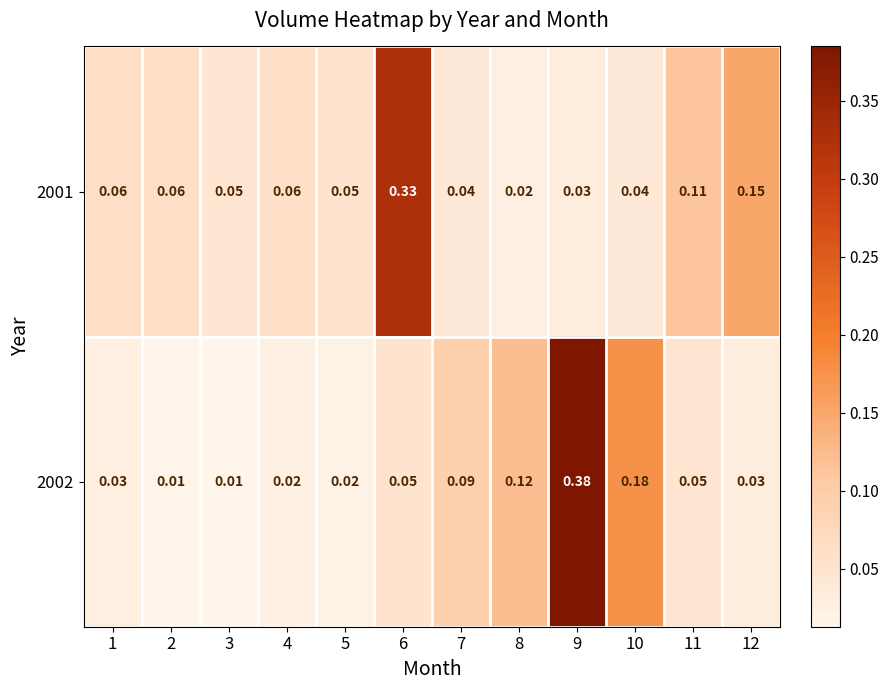

At how many categories does at least one series exceed 0?

12